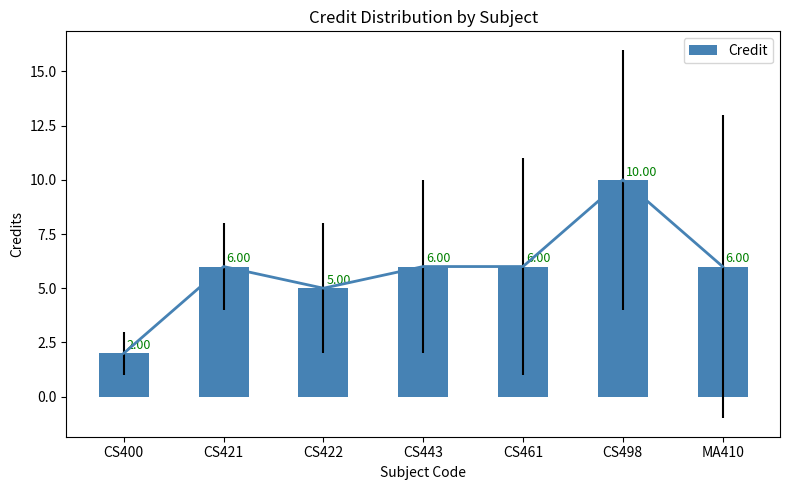

What is the label of the 1st bar from the right?

MA410